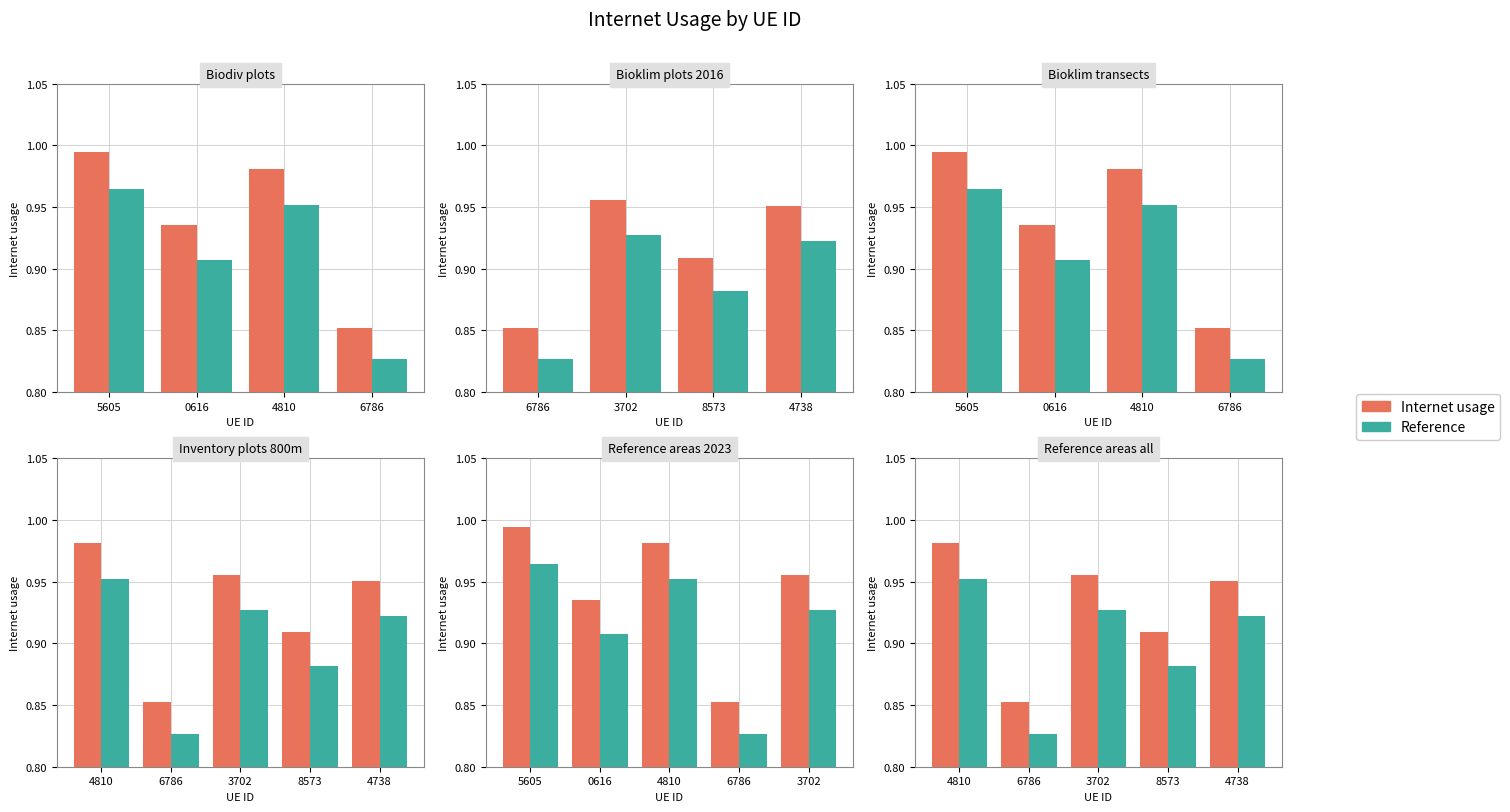

Between 4810 and 6786, which is larger?

4810